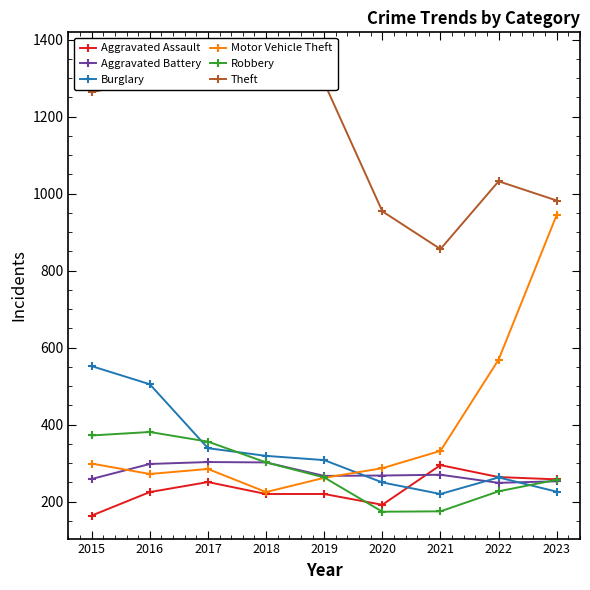

What is the difference between the Aggravated Battery values at 2015 and 2023?

6